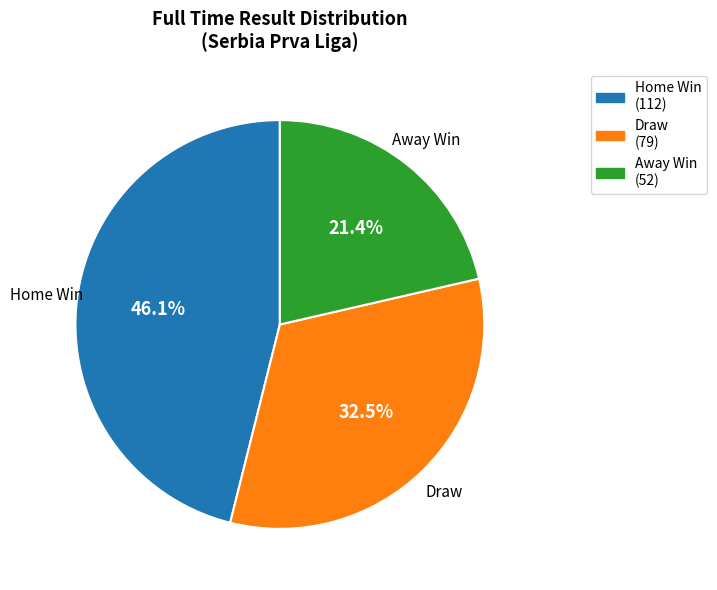

How many segments does this pie chart have?

3